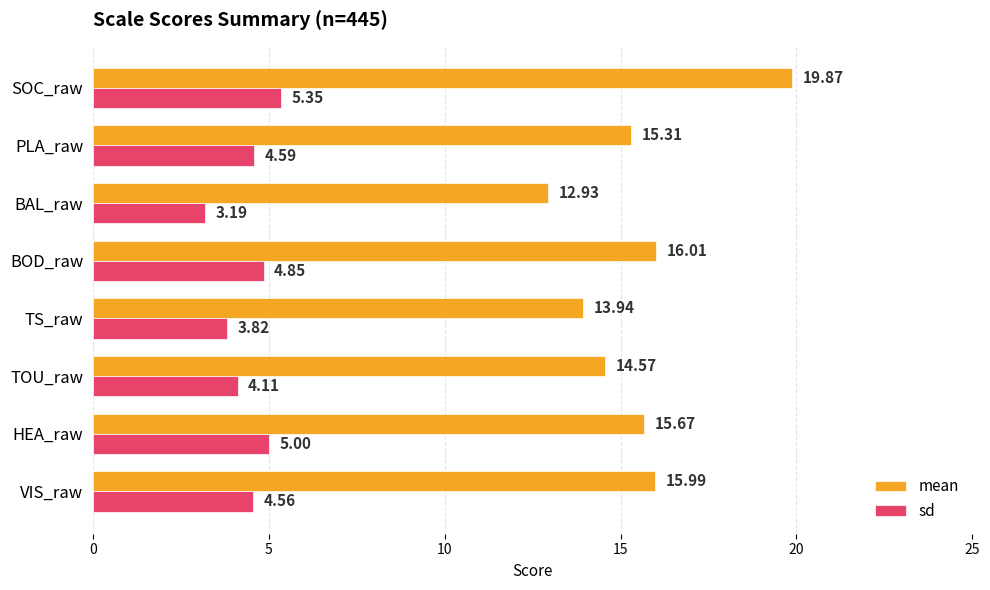

Which series has the largest total across all categories?

mean